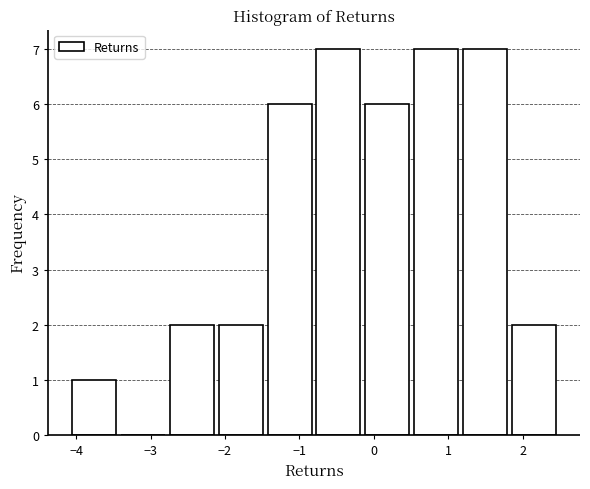

Reading left to right, list every bar in this chart as the range it spans on the x-axis followed by its height. Neither the bar edges nor the heights are printed on the chart, so give them approximately, as read against the axes.

-4.1 to -3.4: 1
-3.4 to -2.8: 0
-2.8 to -2.1: 2
-2.1 to -1.5: 2
-1.5 to -0.8: 6
-0.8 to -0.1: 7
-0.1 to 0.5: 6
0.5 to 1.2: 7
1.2 to 1.8: 7
1.8 to 2.5: 2